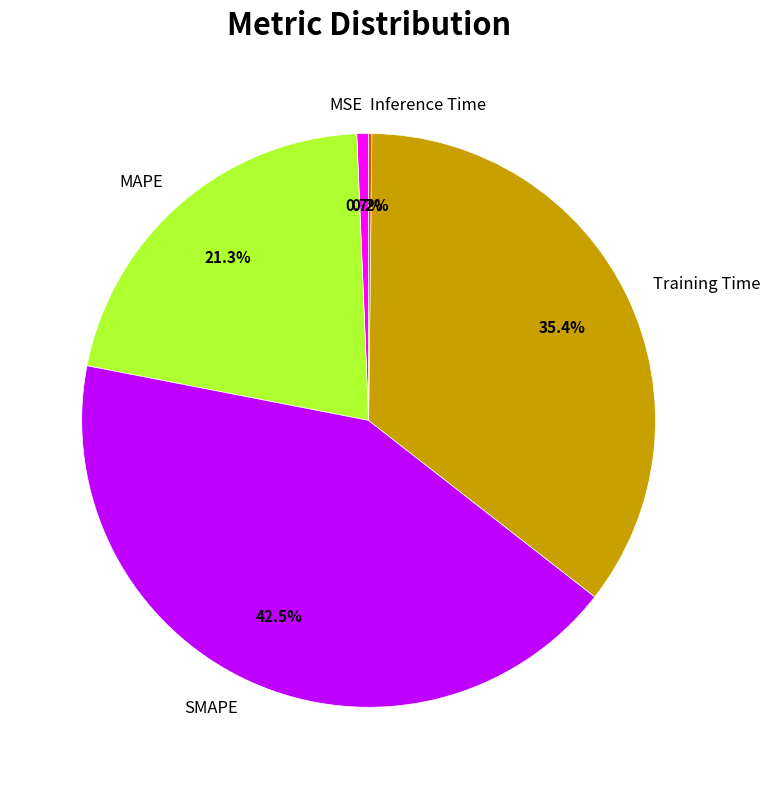

Is it true that Training Time is 35% of the pie?

True